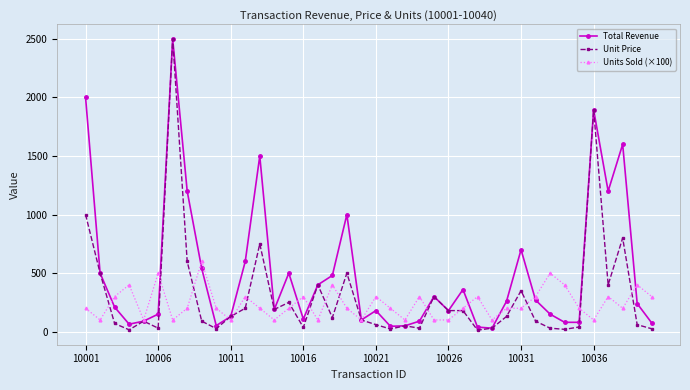

What are all the series names shown in the legend?

Total Revenue, Unit Price, Units Sold (×100)